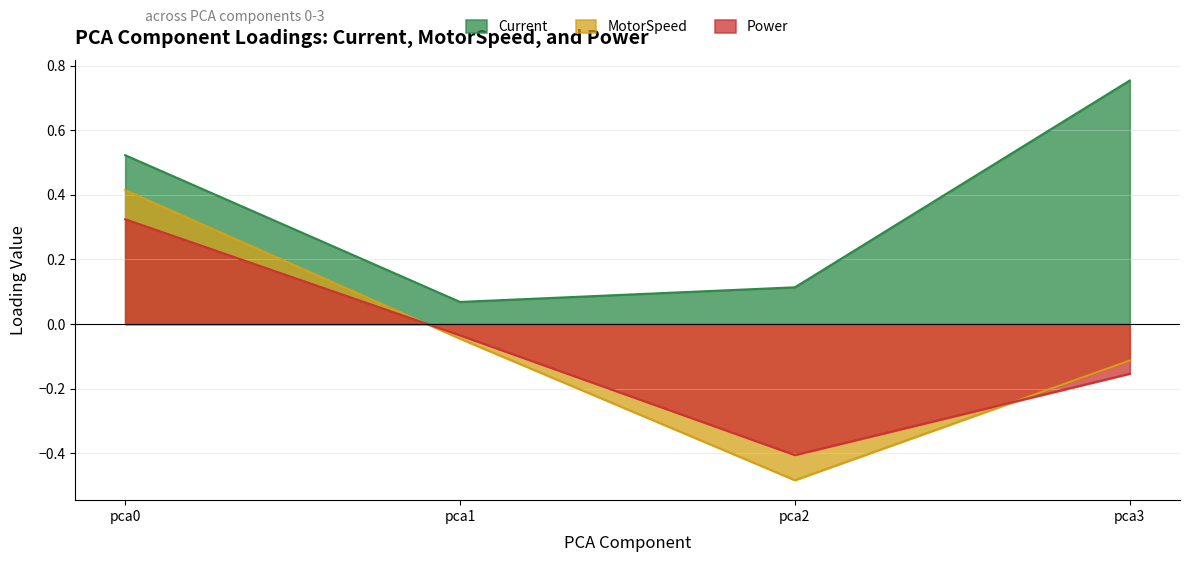

True or false: Current and Power intersect in this chart.

False